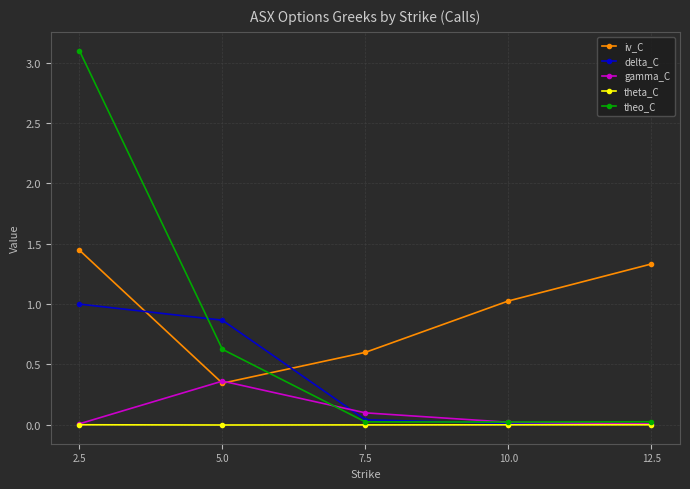

How many lines are shown in the chart?

5